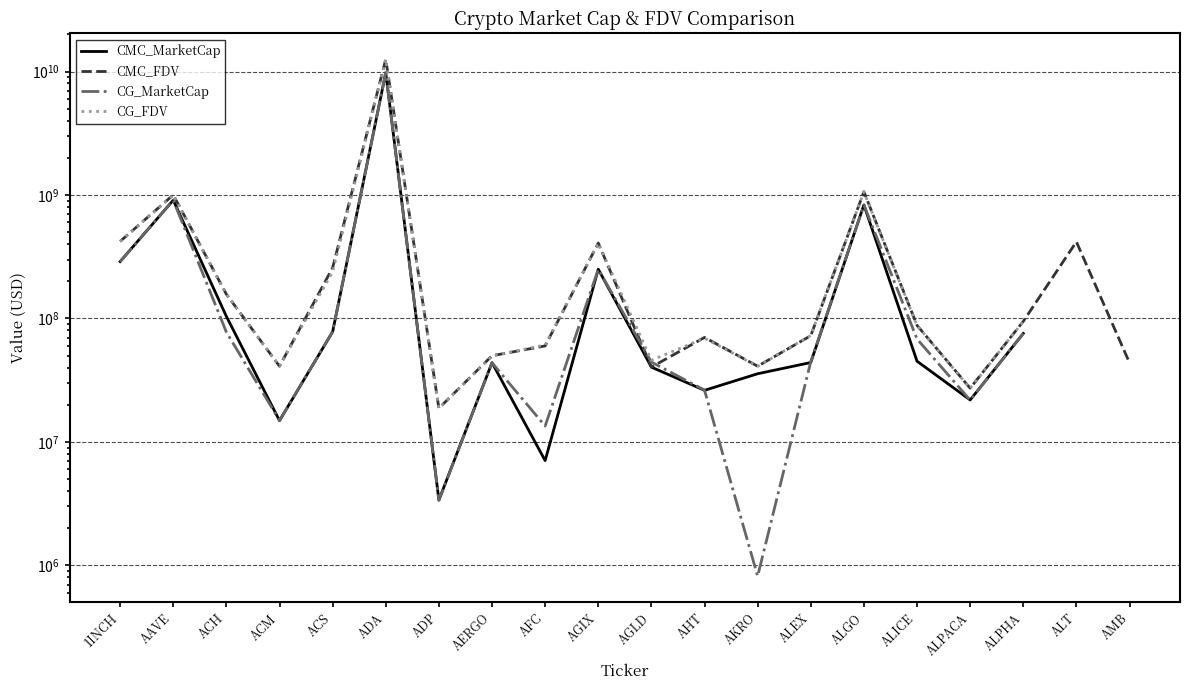

What are all the series names shown in the legend?

CMC_MarketCap, CMC_FDV, CG_MarketCap, CG_FDV